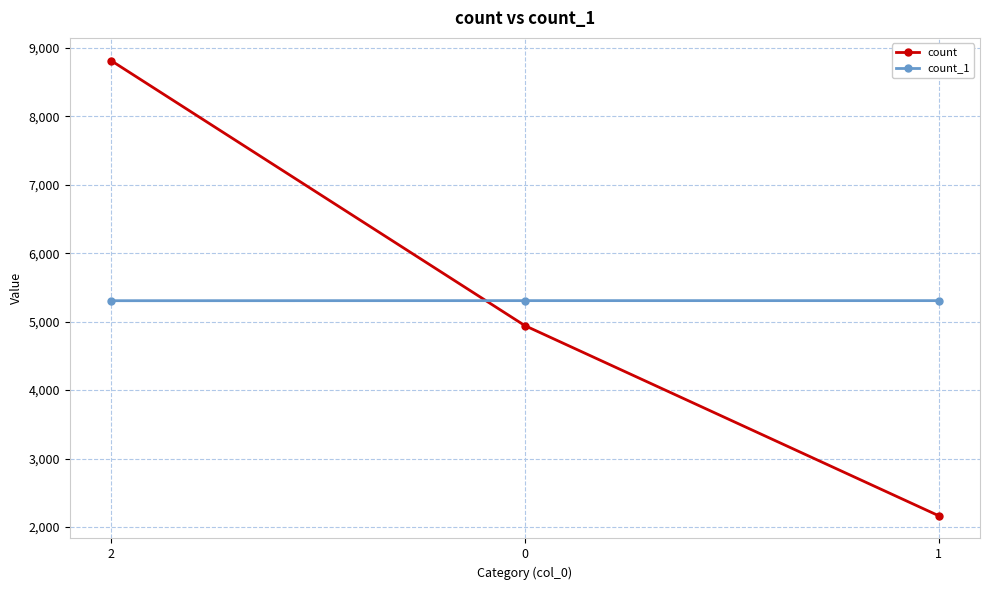

What is the difference between the count values at 1 and 0?

2776